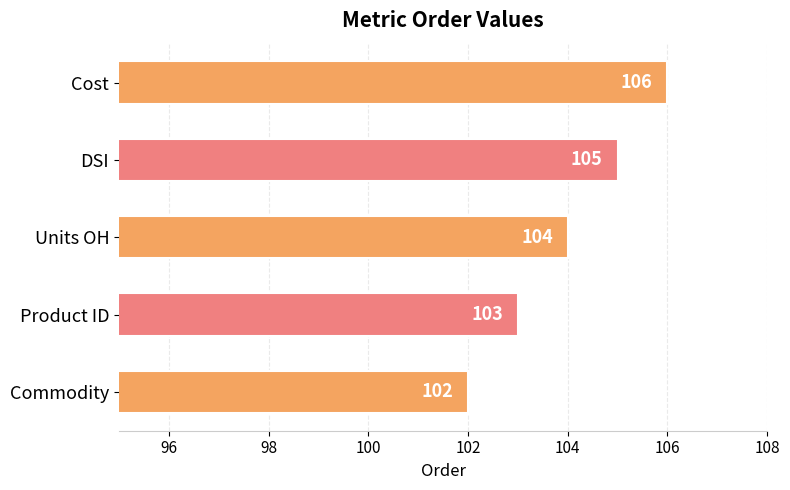

How many bars are there in total?

5